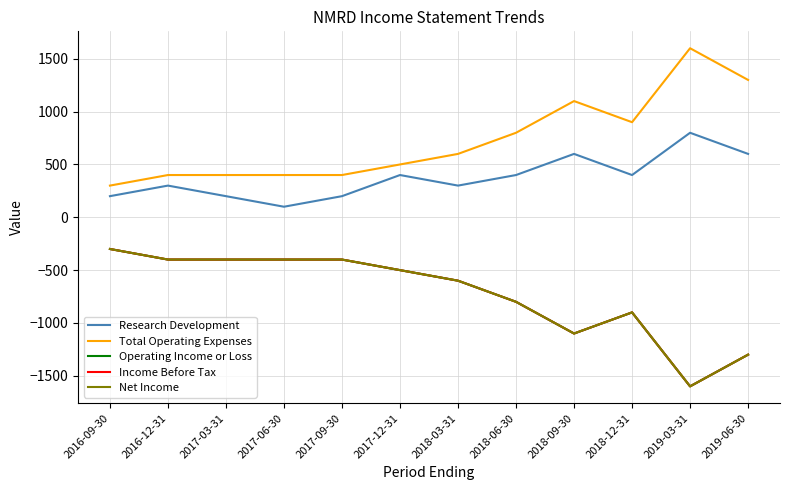

The Operating Income or Loss series shows -273 at 2017-12-31. True or false?

False